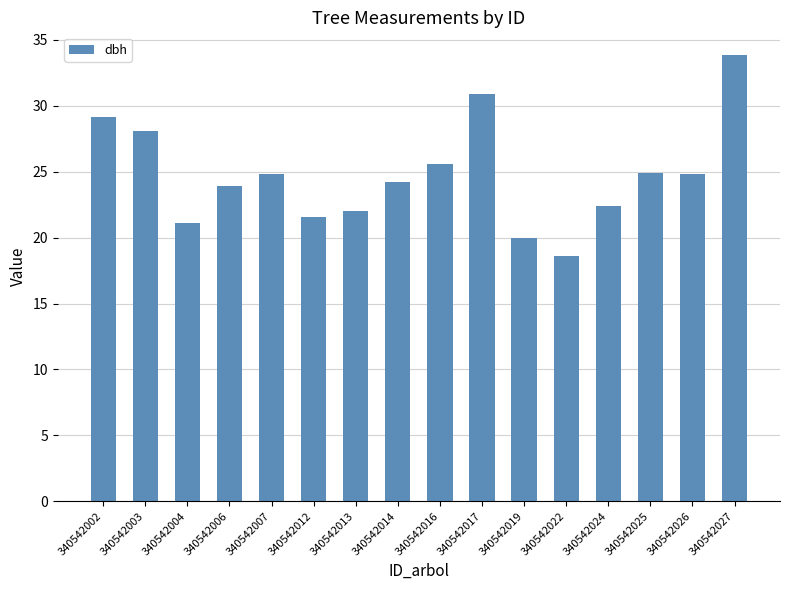

Which label corresponds to the smallest value in the chart?

340542022